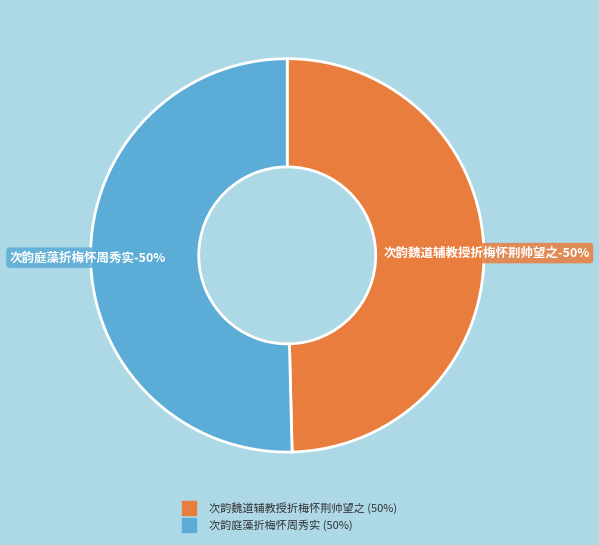

Count the number of slices in the pie.

2